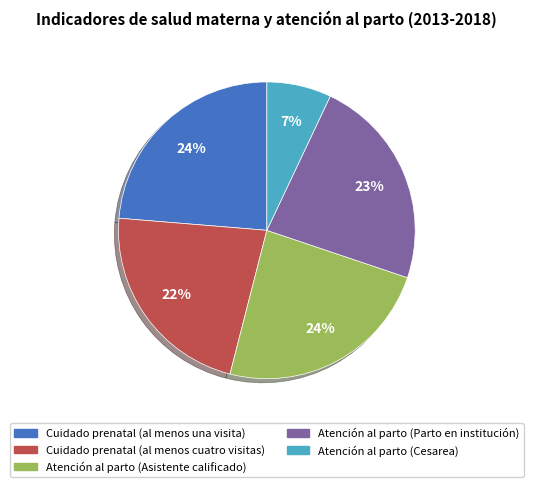

Which category has the smallest portion of the pie?

Atención al parto (Cesarea)